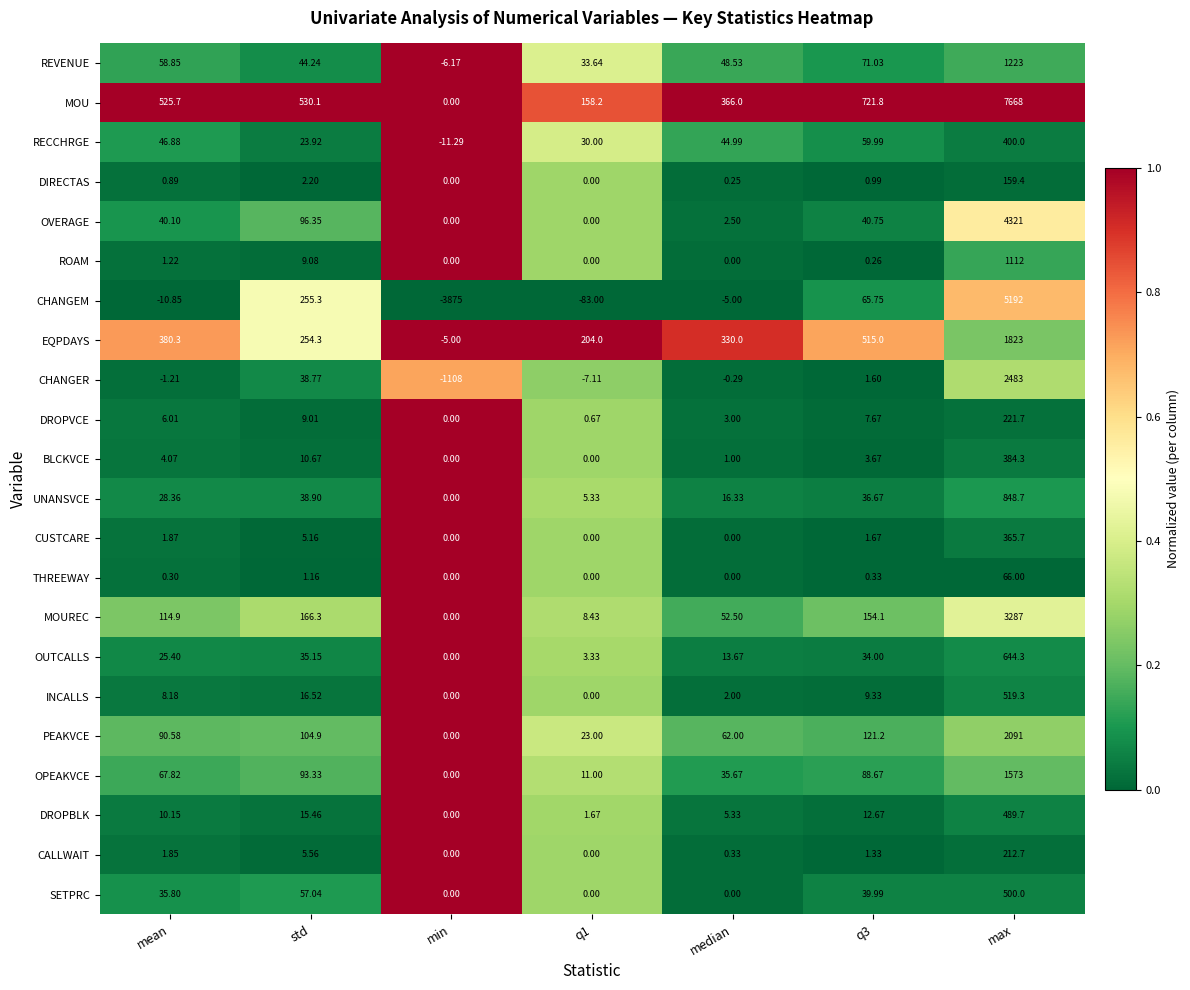

At which category is the sum across all series the highest?

max